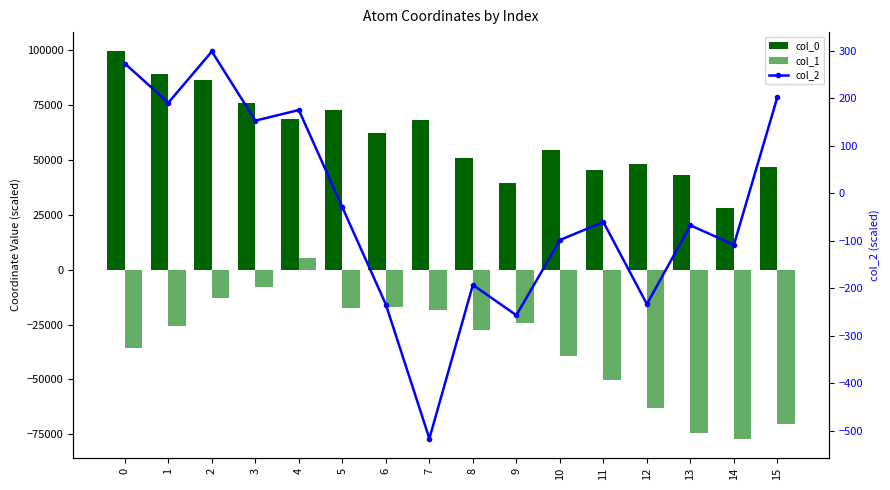

Is the value of col_2 at 11 greater than the value of col_0 at 10?

No